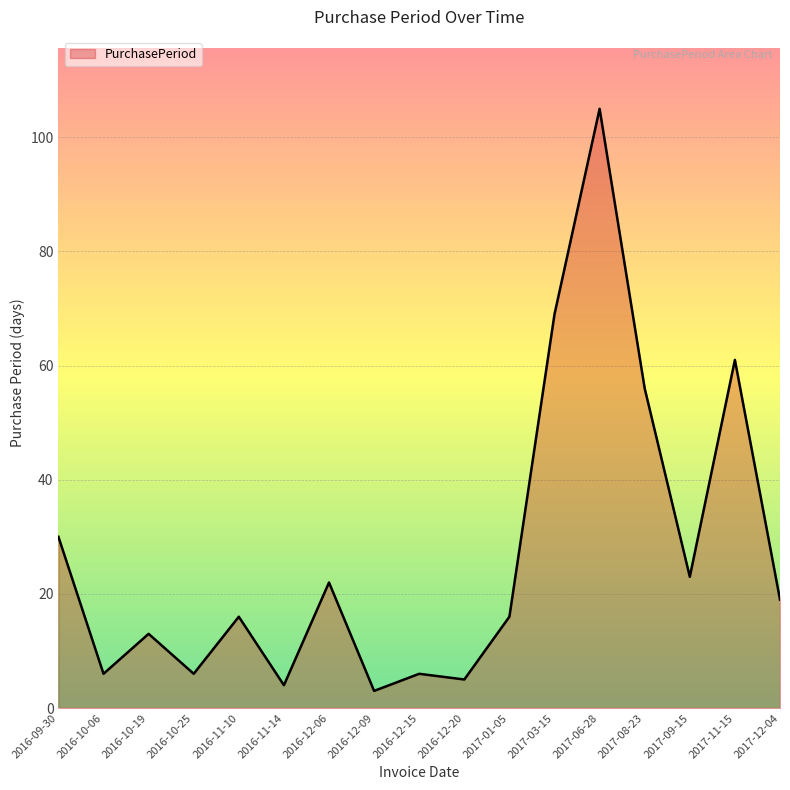

How many categories are shown in the chart?

17